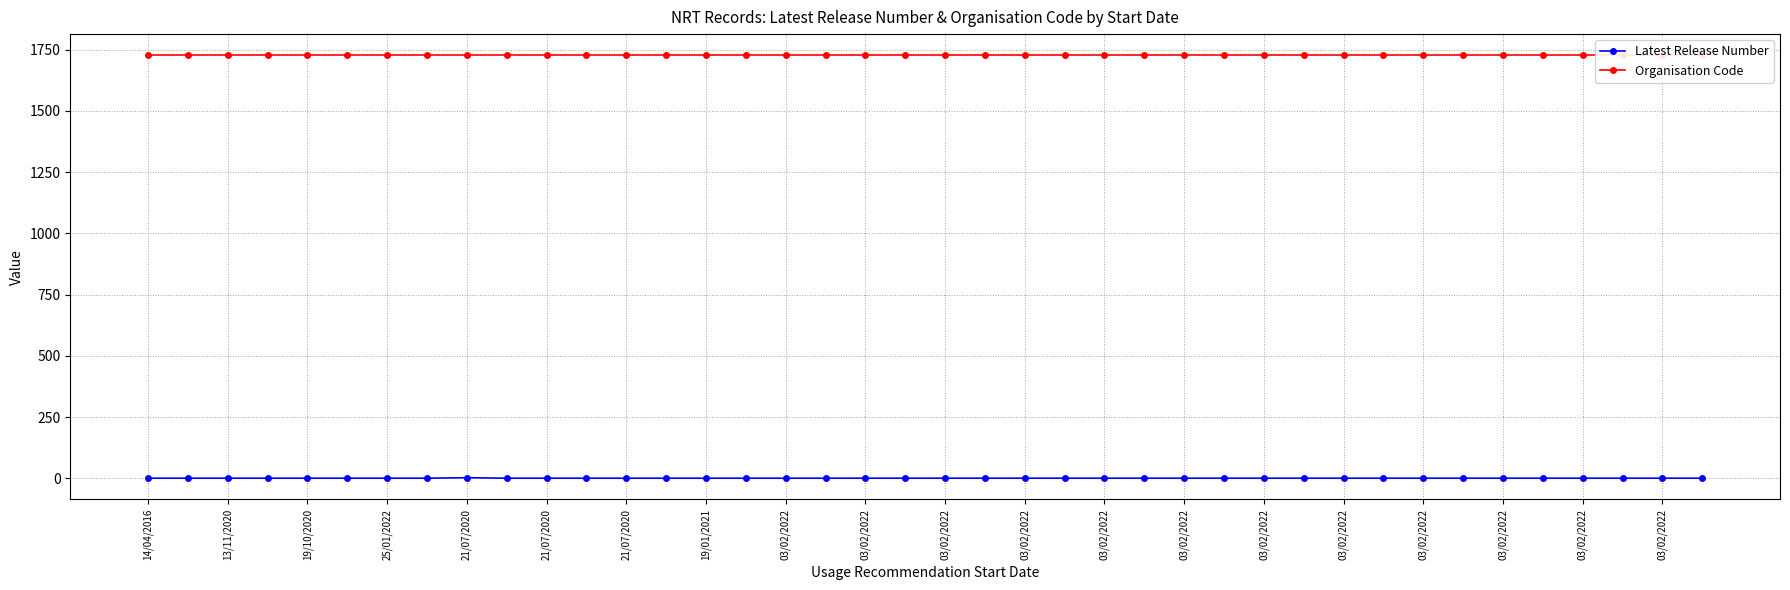

The value of Latest Release Number at 19/10/2020 is 1. True or false?

True